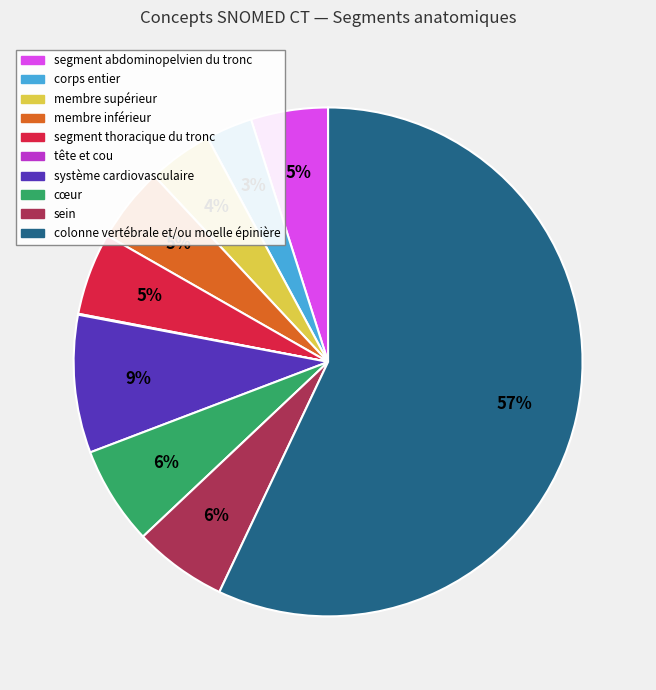

True or false: sein accounts for 6% of the total.

True